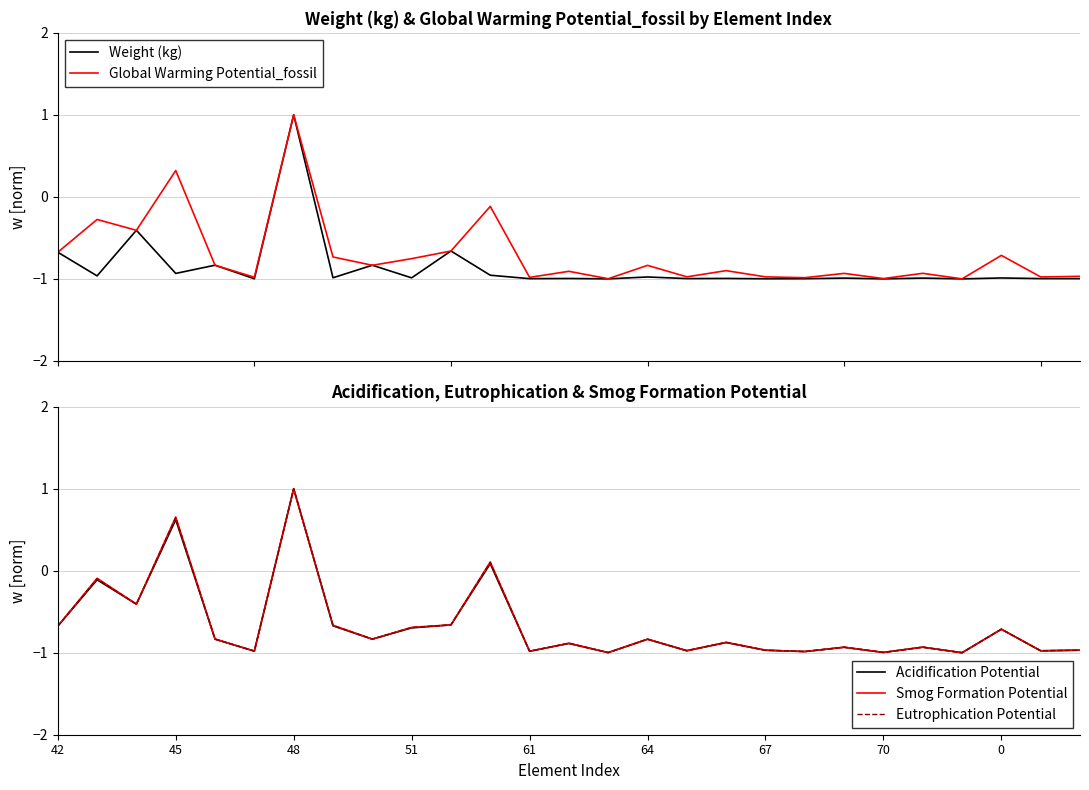

Reading left to right, what are all the values shown in this chart?

Weight (kg): -0.7	-1.0	-0.4	-0.9	-0.8	-1.0	1.0	-1.0	-0.8	-1.0	-0.7	-1.0	-1.0	-1.0	-1.0	-1.0	-1.0	-1.0	-1.0	-1.0	-1.0	-1.0	-1.0	-1.0	-1.0	-1.0	-1.0
Global Warming Potential_fossil: -0.7	-0.3	-0.4	0.3	-0.8	-1.0	1.0	-0.7	-0.8	-0.8	-0.7	-0.1	-1.0	-0.9	-1.0	-0.8	-1.0	-0.9	-1.0	-1.0	-0.9	-1.0	-0.9	-1.0	-0.7	-1.0	-1.0
Acidification Potential: -0.7	-0.1	-0.4	0.6	-0.8	-1.0	1.0	-0.7	-0.8	-0.7	-0.7	0.1	-1.0	-0.9	-1.0	-0.8	-1.0	-0.9	-1.0	-1.0	-0.9	-1.0	-0.9	-1.0	-0.7	-1.0	-1.0
Smog Formation Potential: -0.7	-0.1	-0.4	0.7	-0.8	-1.0	1.0	-0.7	-0.8	-0.7	-0.7	0.1	-1.0	-0.9	-1.0	-0.8	-1.0	-0.9	-1.0	-1.0	-0.9	-1.0	-0.9	-1.0	-0.7	-1.0	-1.0
Eutrophication Potential: -0.7	-0.1	-0.4	0.6	-0.8	-1.0	1.0	-0.7	-0.8	-0.7	-0.7	0.1	-1.0	-0.9	-1.0	-0.8	-1.0	-0.9	-1.0	-1.0	-0.9	-1.0	-0.9	-1.0	-0.7	-1.0	-1.0